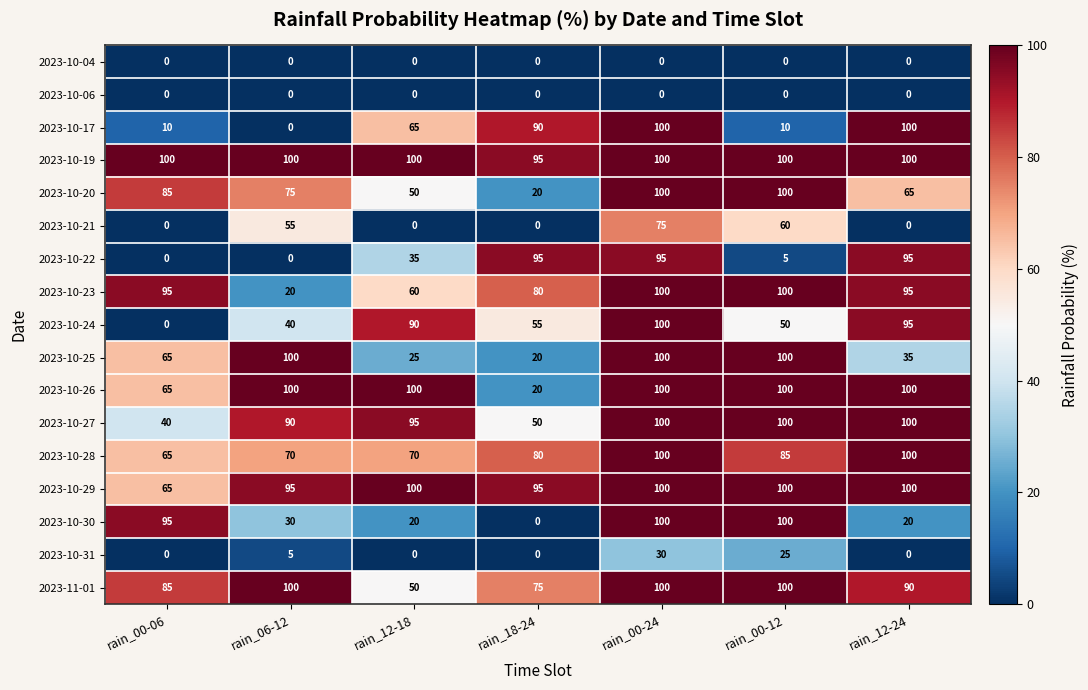

The value of 2023-10-23 at rain_00-06 is 95. True or false?

True